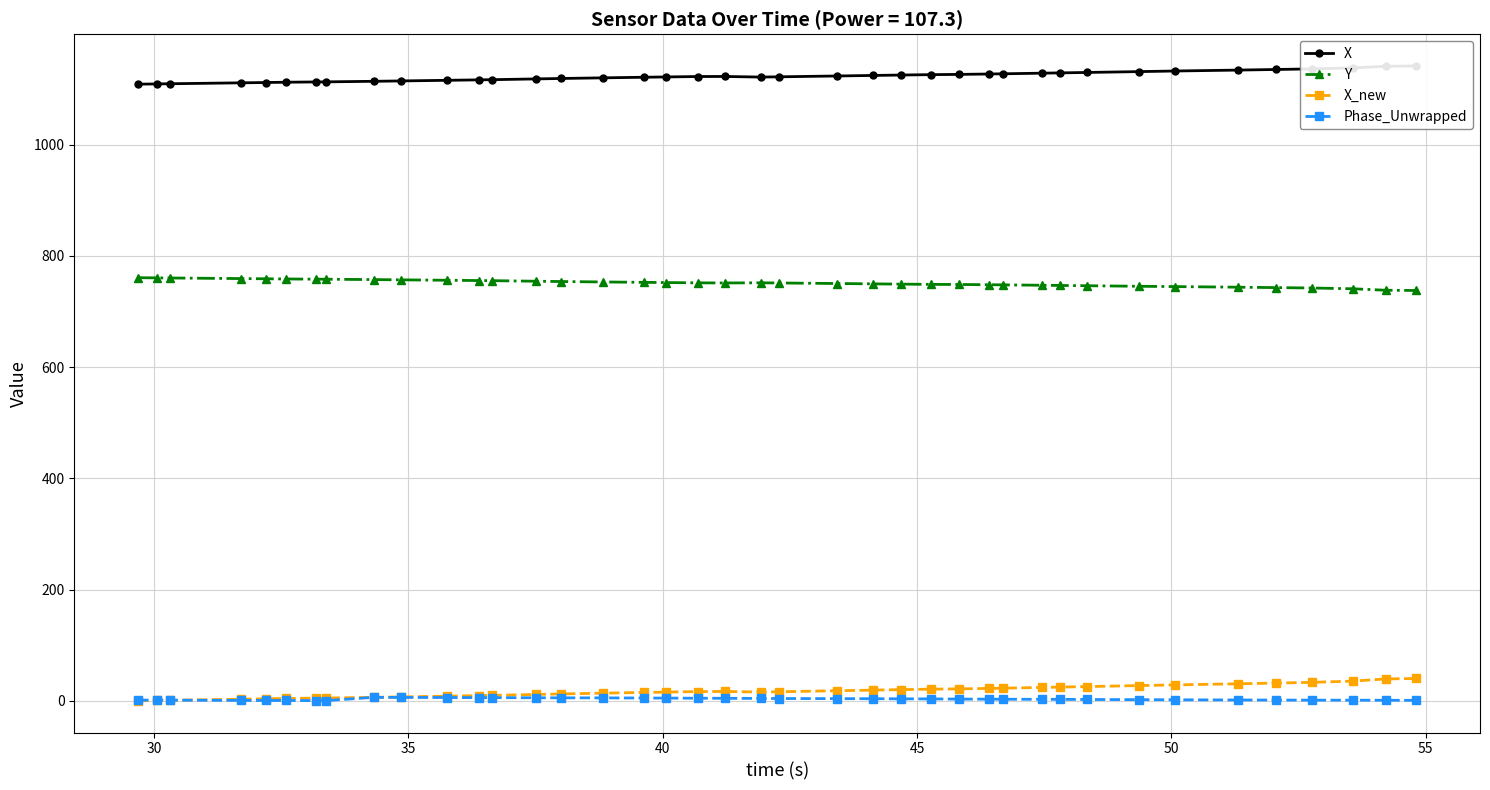

True or false: Y and X_new cross at least once.

False